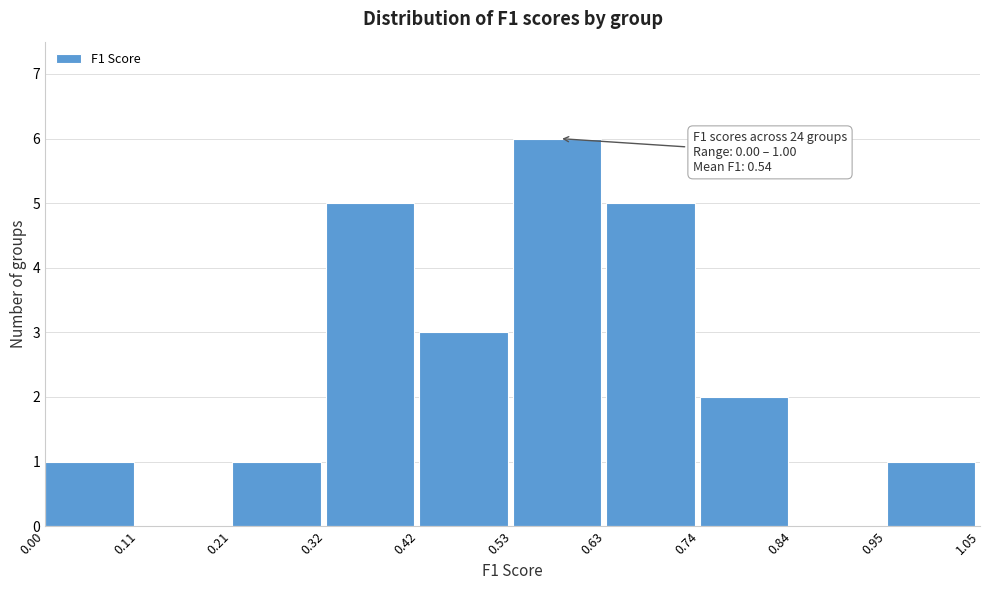

Over which range of the x-axis is the bar tallest?

0.53 to 0.63